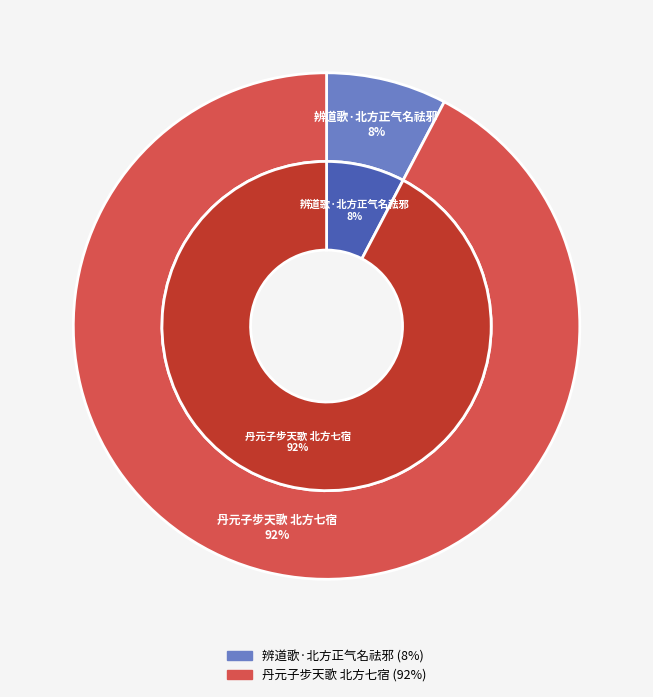

Approximately how many times larger is the value at 辨道歌·北方正气名祛邪 compared to 丹元子步天歌 北方七宿?

0.1